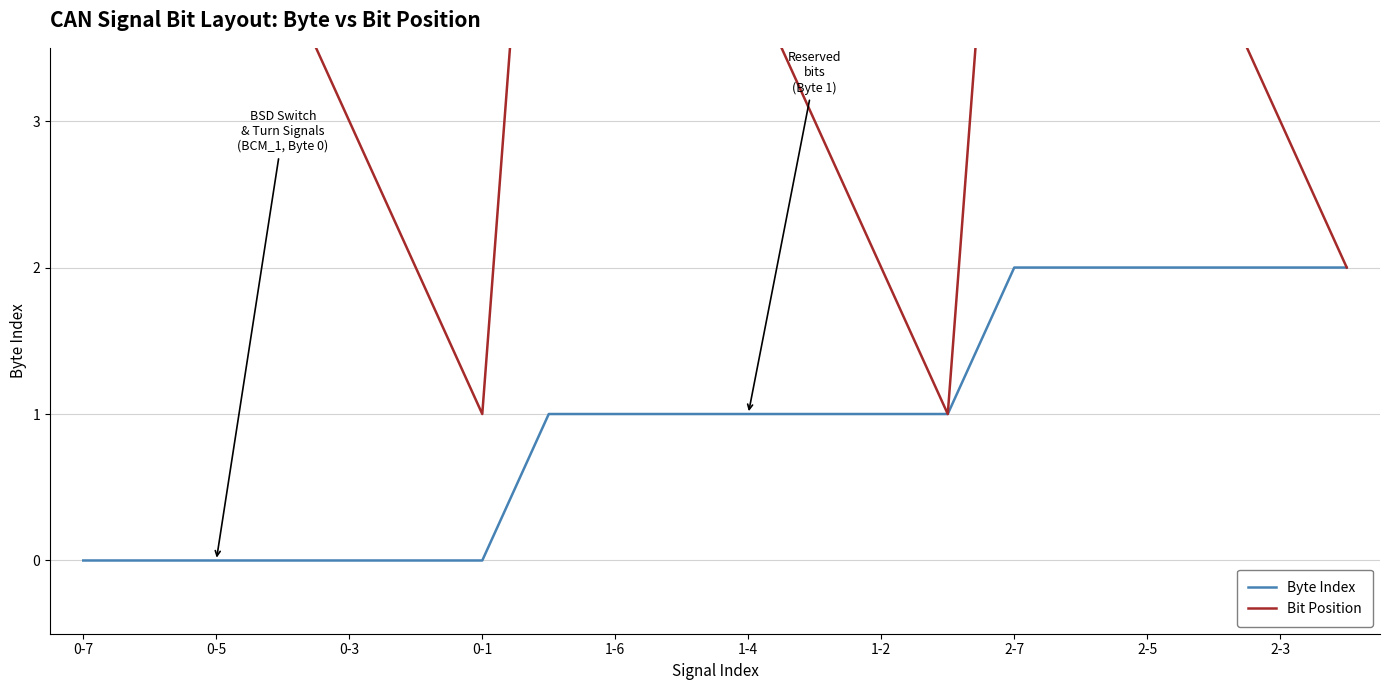

How many distinct data groups are displayed?

2